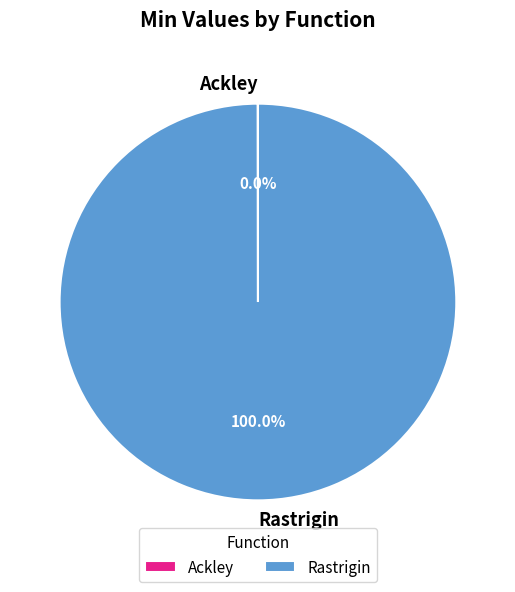

To the nearest percent, what is the difference between the largest and smallest slice percentages?

100%